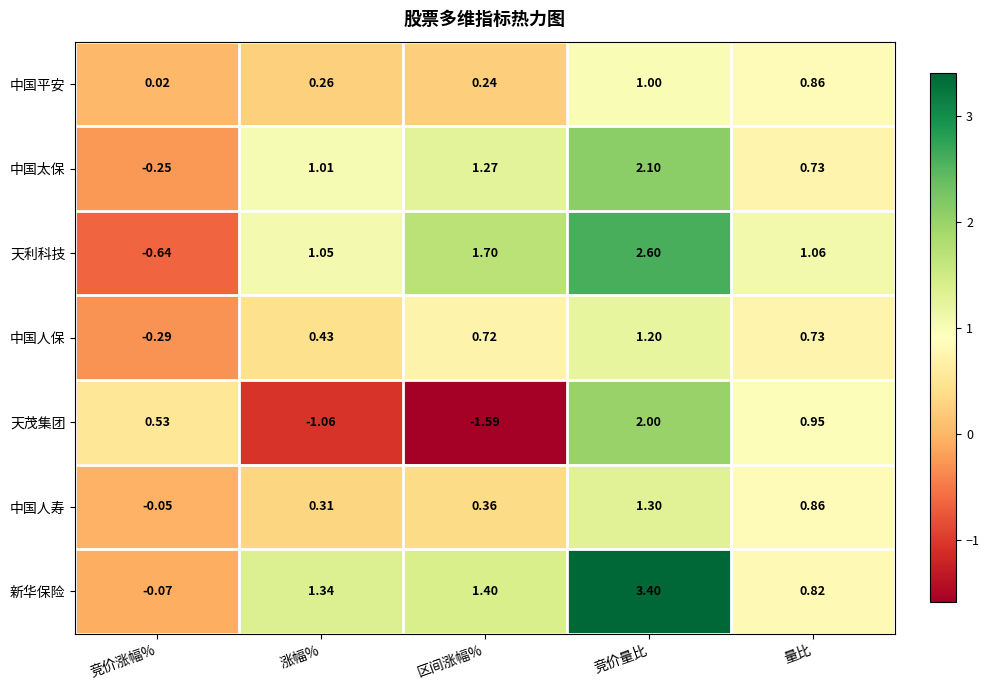

Is the value of 天茂集团 at 竞价涨幅% greater than the value of 天利科技 at 区间涨幅%?

No